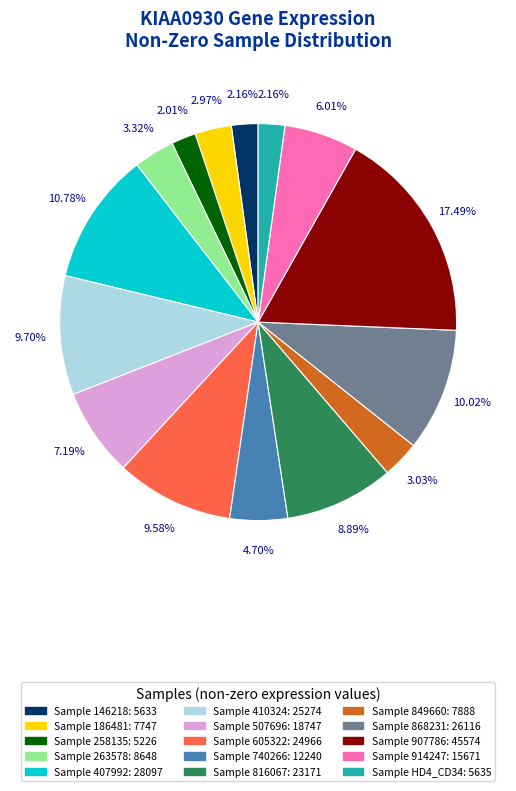

Which has a higher value, Sample 507696: 18747 or Sample 914247: 15671?

Sample 507696: 18747